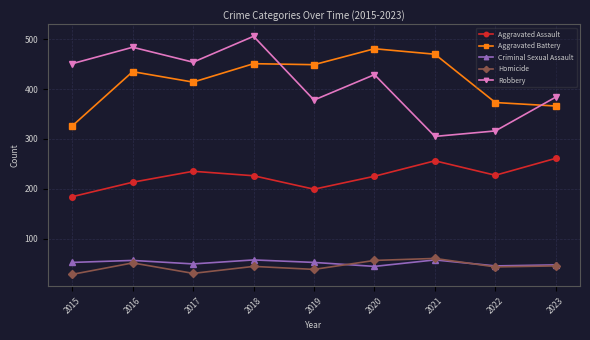

What is the average value of the Aggravated Battery series?

418